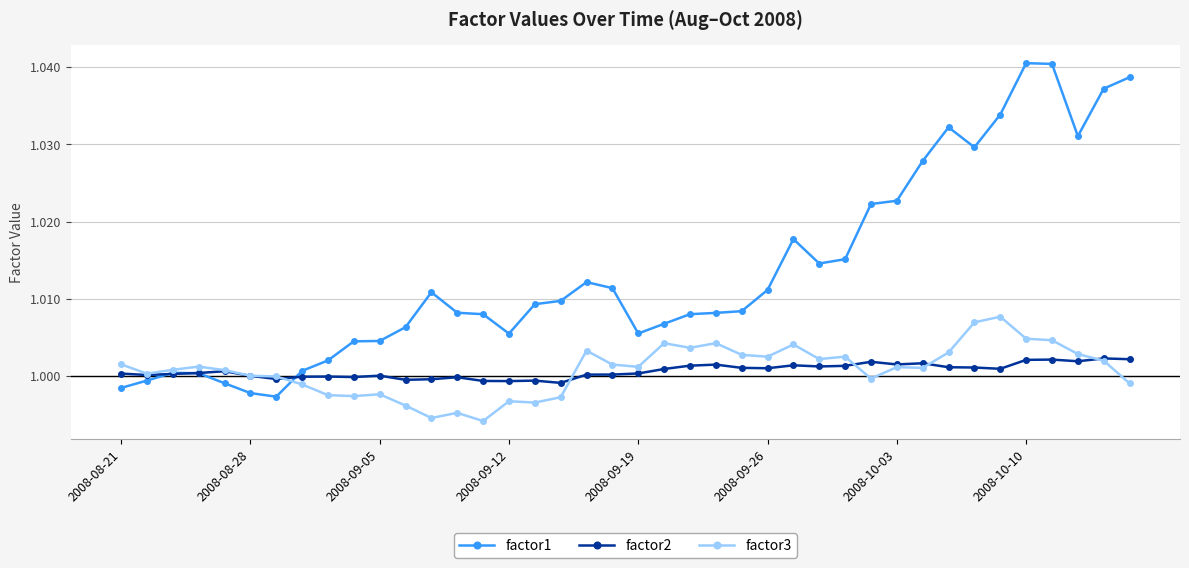

List the series in order of their peak value, lowest first.

factor2, factor3, factor1